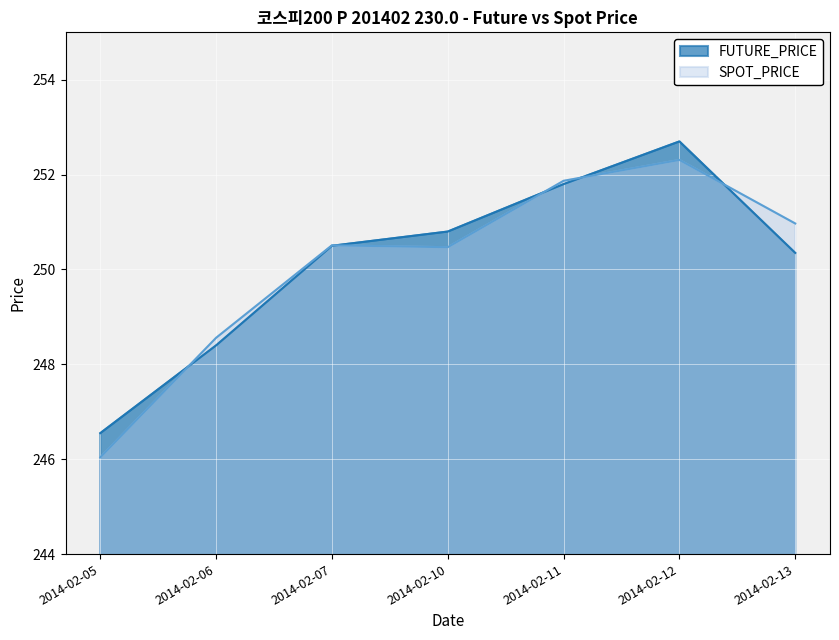

Where does the SPOT_PRICE series first go above 250?

2014-02-07